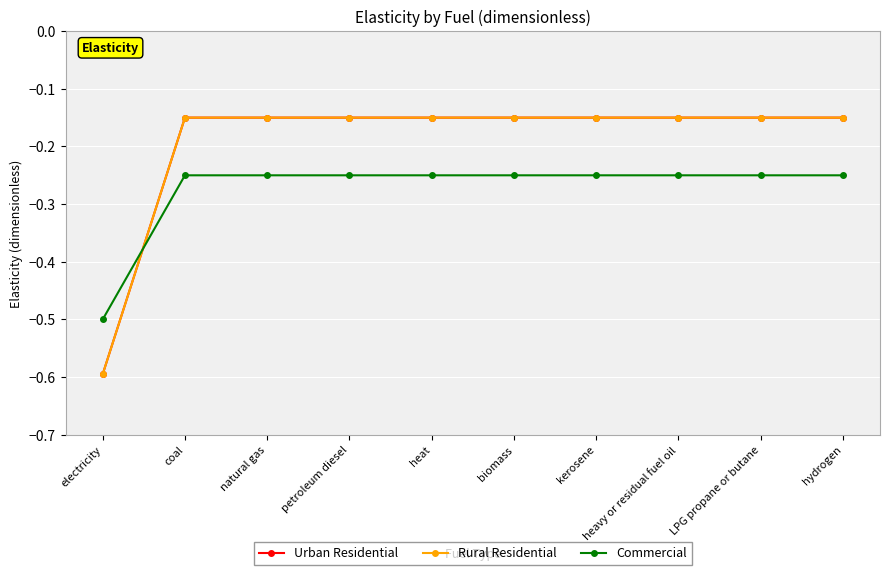

Reading right to left, extract all data points from this chart.

Urban Residential: hydrogen=-0.1	LPG propane or butane=-0.1	heavy or residual fuel oil=-0.1	kerosene=-0.1	biomass=-0.1	heat=-0.1	petroleum diesel=-0.1	natural gas=-0.1	coal=-0.1	electricity=-0.6
Rural Residential: hydrogen=-0.1	LPG propane or butane=-0.1	heavy or residual fuel oil=-0.1	kerosene=-0.1	biomass=-0.1	heat=-0.1	petroleum diesel=-0.1	natural gas=-0.1	coal=-0.1	electricity=-0.6
Commercial: hydrogen=-0.2	LPG propane or butane=-0.2	heavy or residual fuel oil=-0.2	kerosene=-0.2	biomass=-0.2	heat=-0.2	petroleum diesel=-0.2	natural gas=-0.2	coal=-0.2	electricity=-0.5